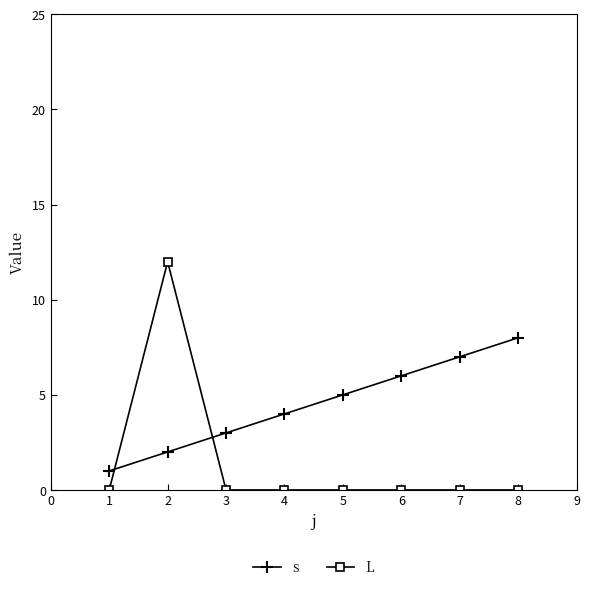

Rank the series by their maximum value, from highest to lowest.

L, s